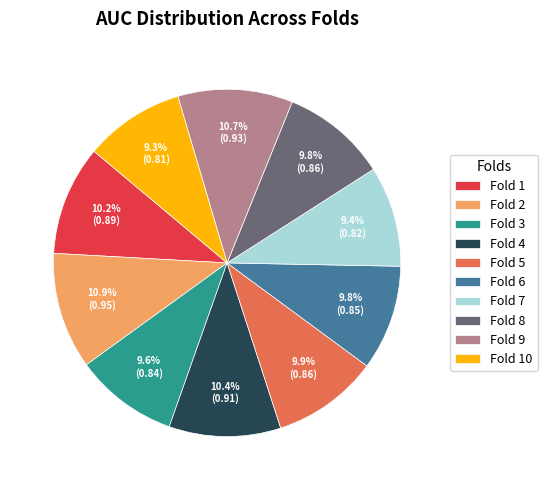

How much of the chart is everything except Fold 2?

89.1%